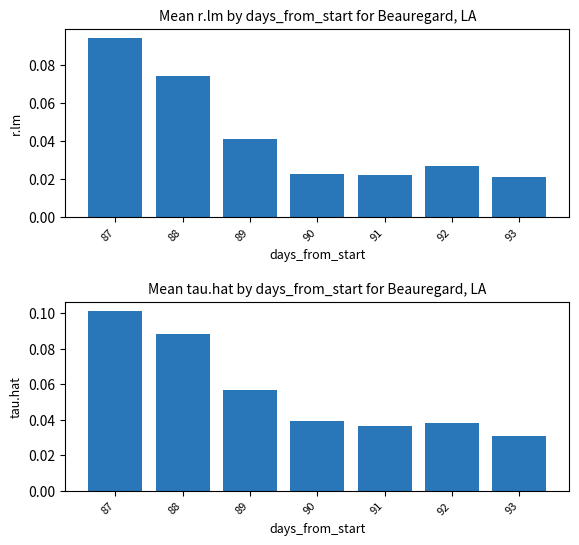

What is the total value across all series at 88?

0.2